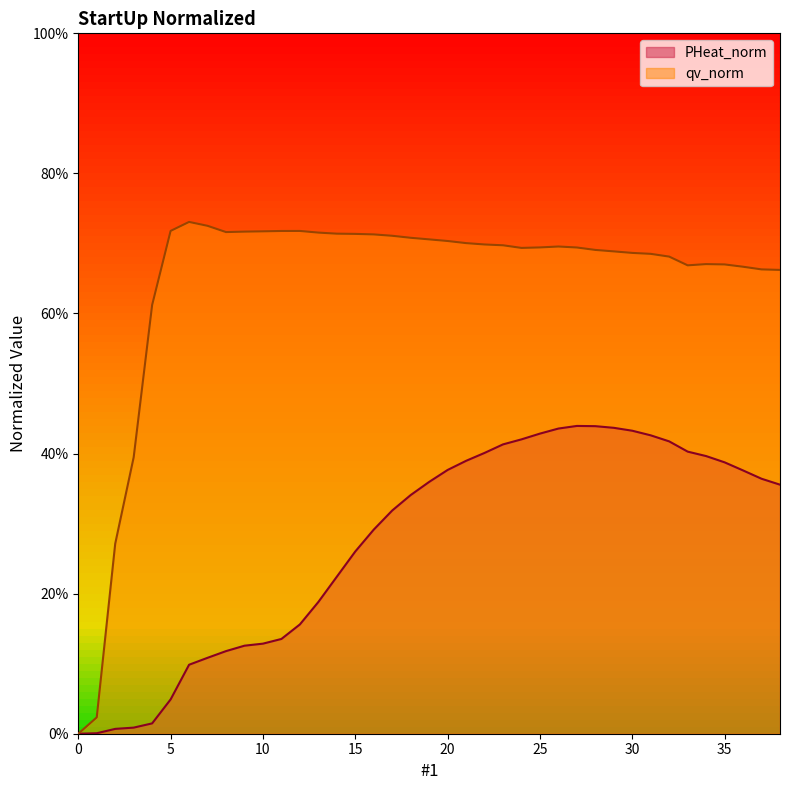

List the series in order of their overall mean, lowest first.

PHeat_norm, qv_norm